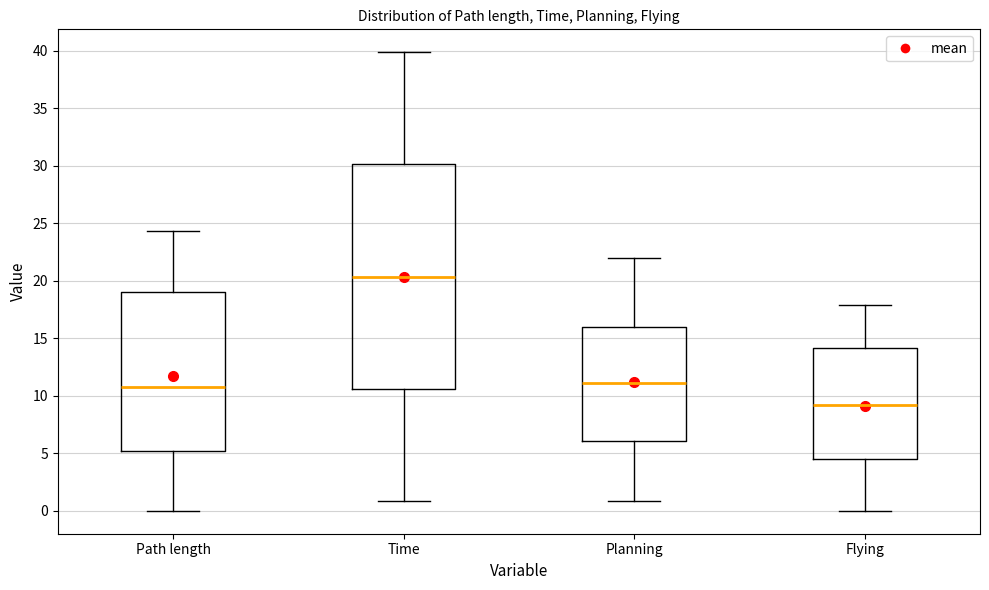

Where is the upper edge of the box for Time on the y-axis? The values are not printed on the chart, so give them approximately, as read against the axis.

30.0